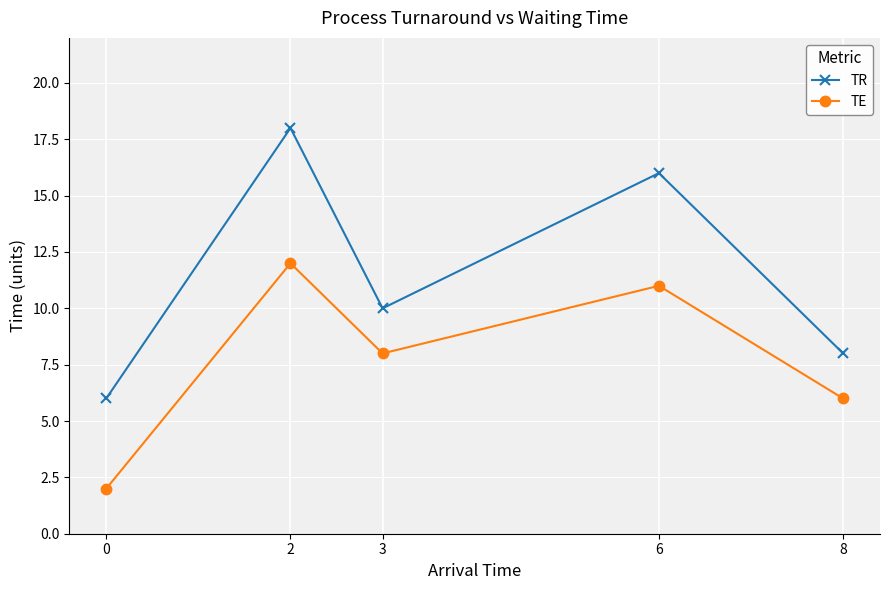

What is the sum of the TR values at 0 and 2?

24